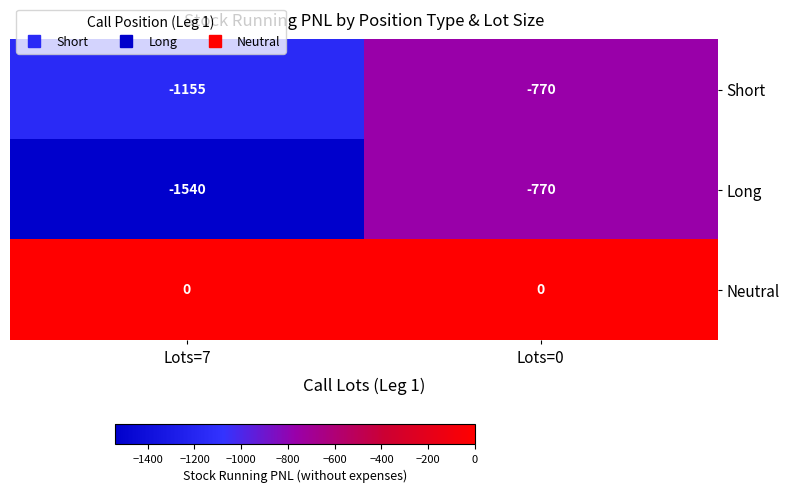

What is the spread (max minus min) of values at Lots=0?

770